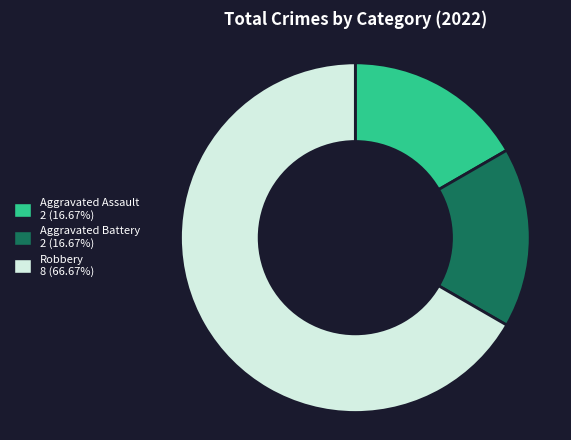

How many segments does this pie chart have?

3